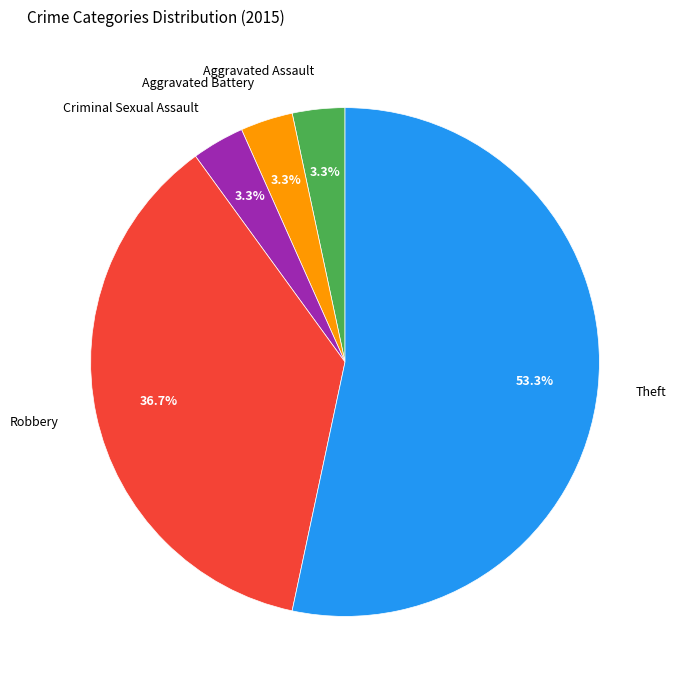

What portion of the pie excludes Aggravated Assault?

96.7%